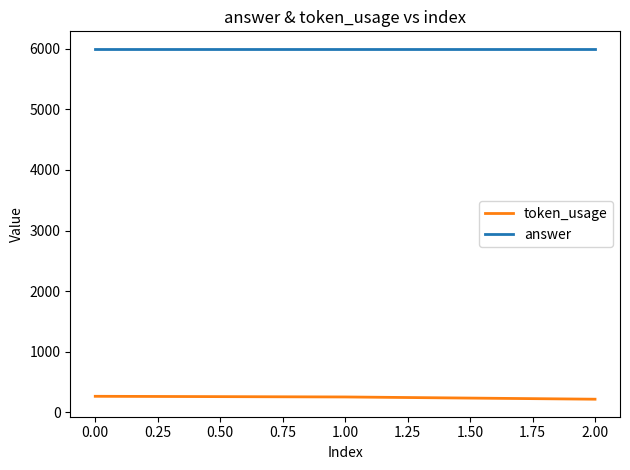

Is this an area chart (filled region under the line)?

No